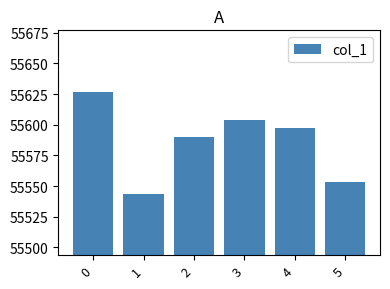

The chart shows a value of 55553.6 at 5. True or false?

True